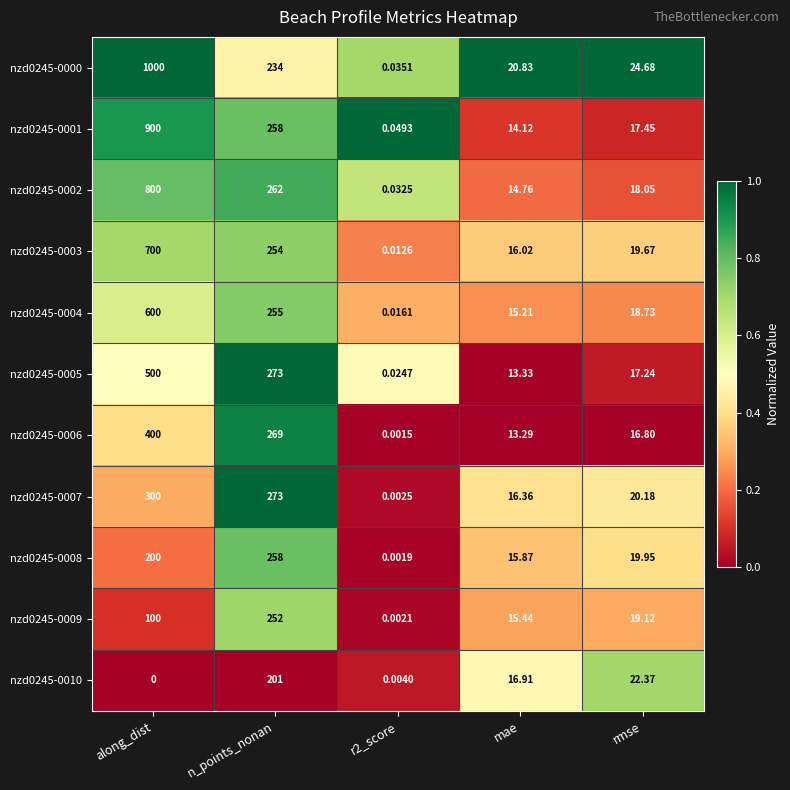

At which label does nzd0245-0004 reach its peak?

along_dist